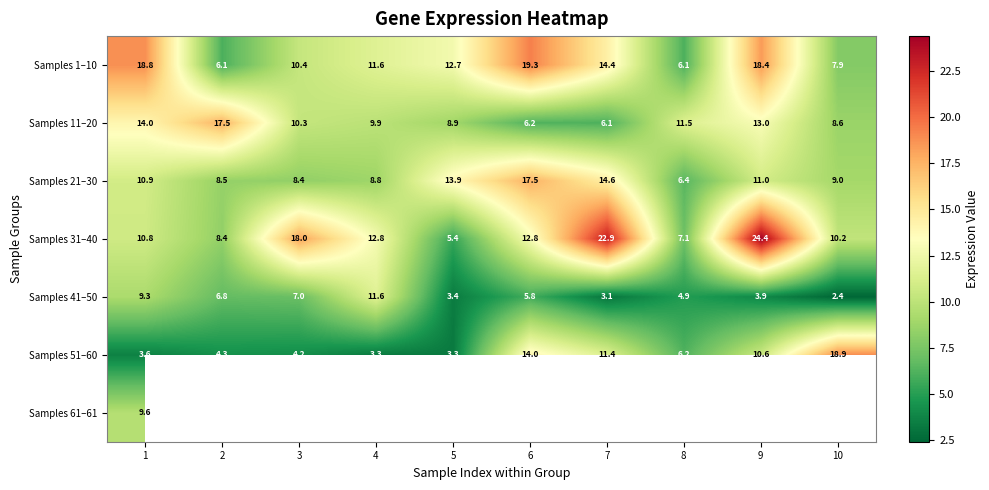

What is the difference between the maximum and second lowest values in the Samples 1–10 series?

13.2